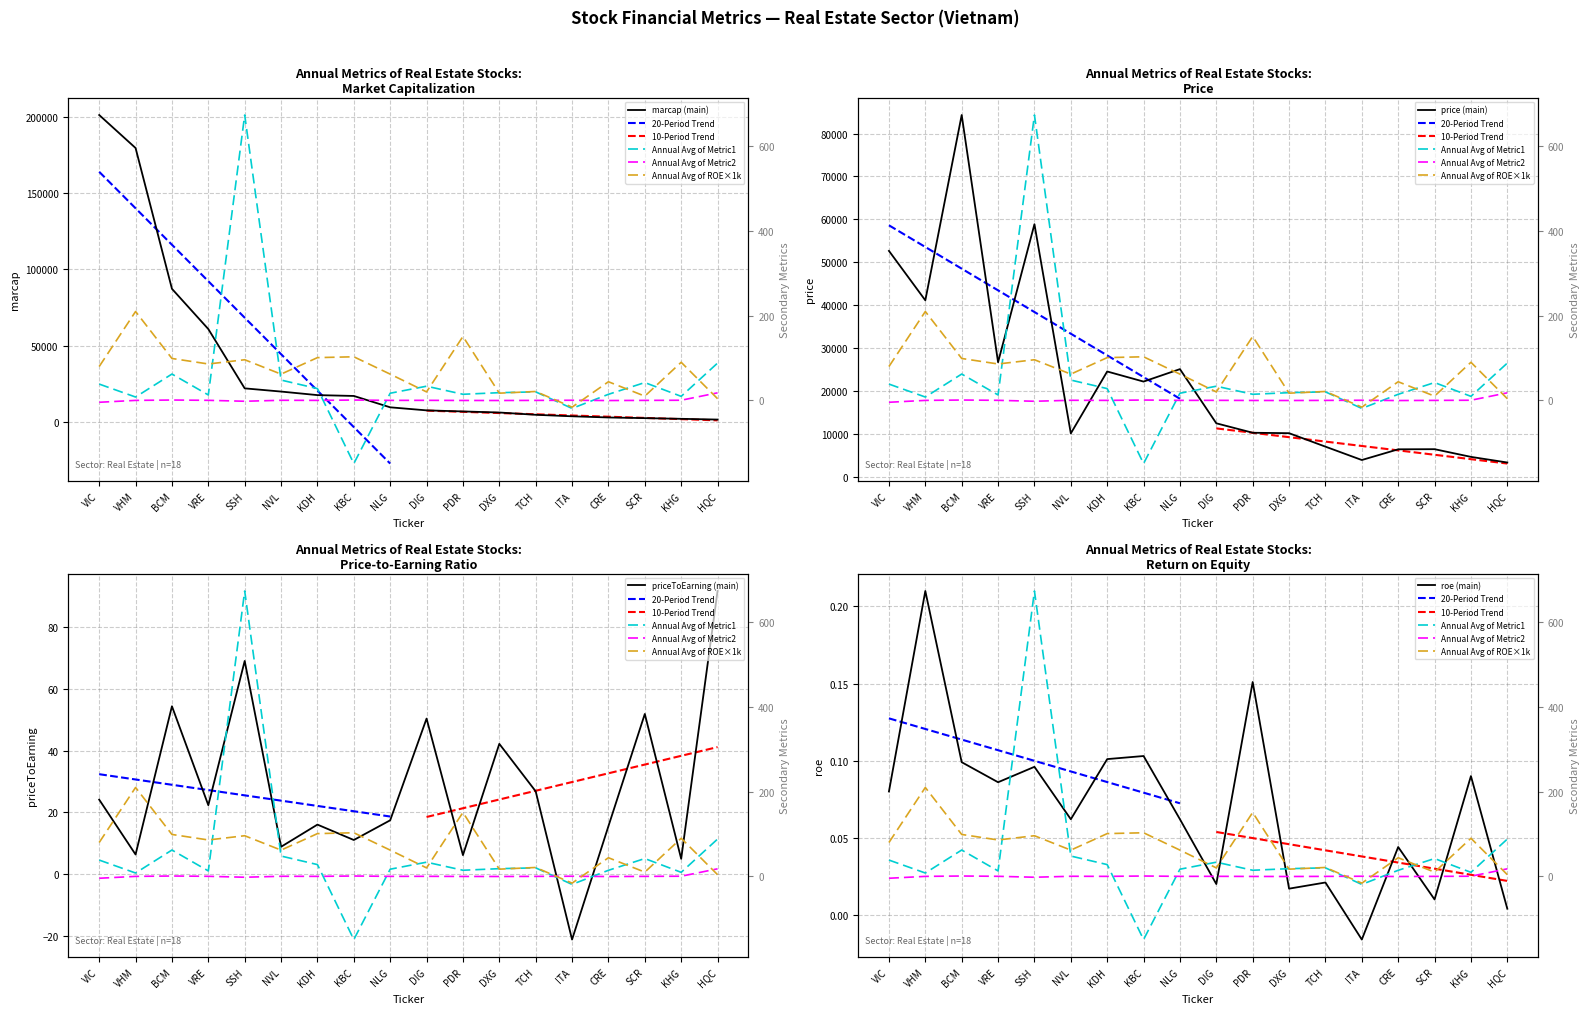

Read the roe value at ITA.

-16.0